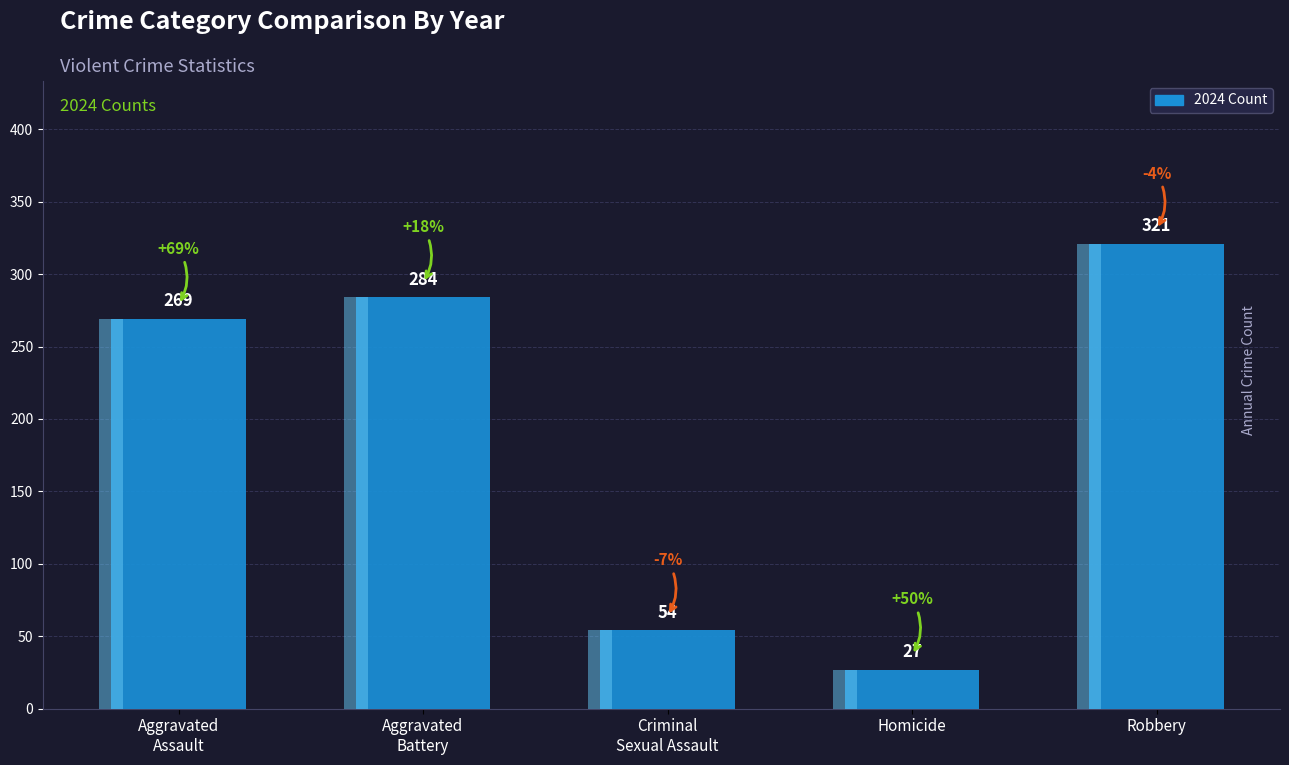

What is the value of the 3rd bar from the left?

54